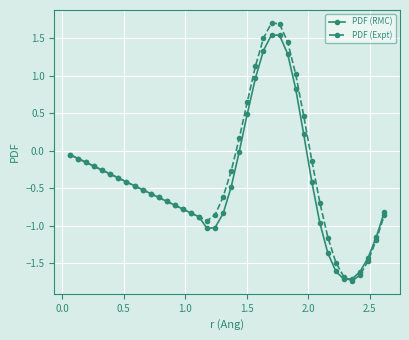

Rank the series by their average value, from highest to lowest.

PDF (Expt), PDF (RMC)